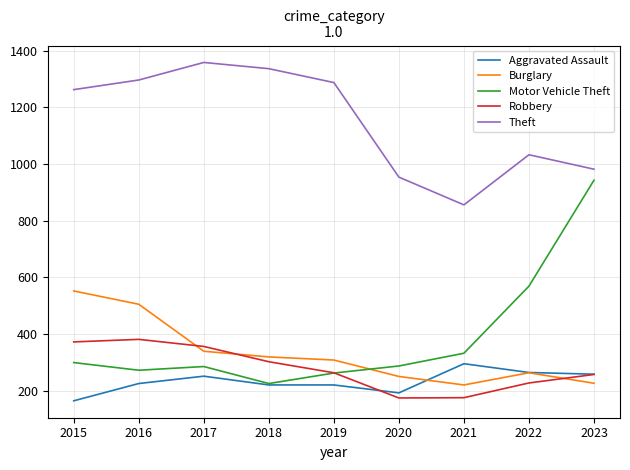

What is the approximate value of Aggravated Assault at 2018?

220